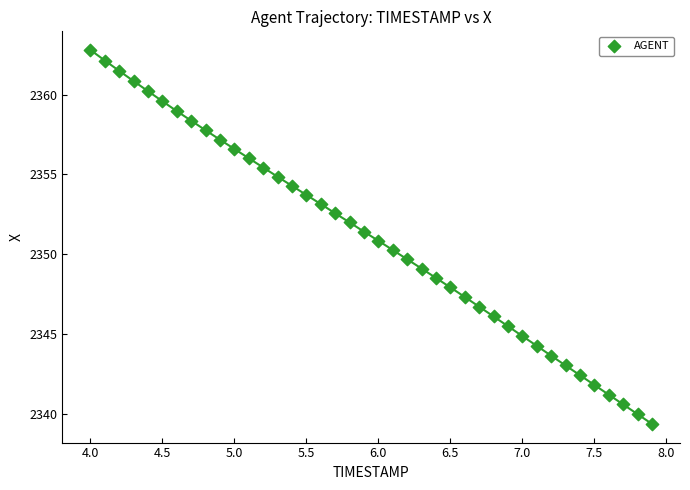

What is the range of X values (max minus min)?

3.9